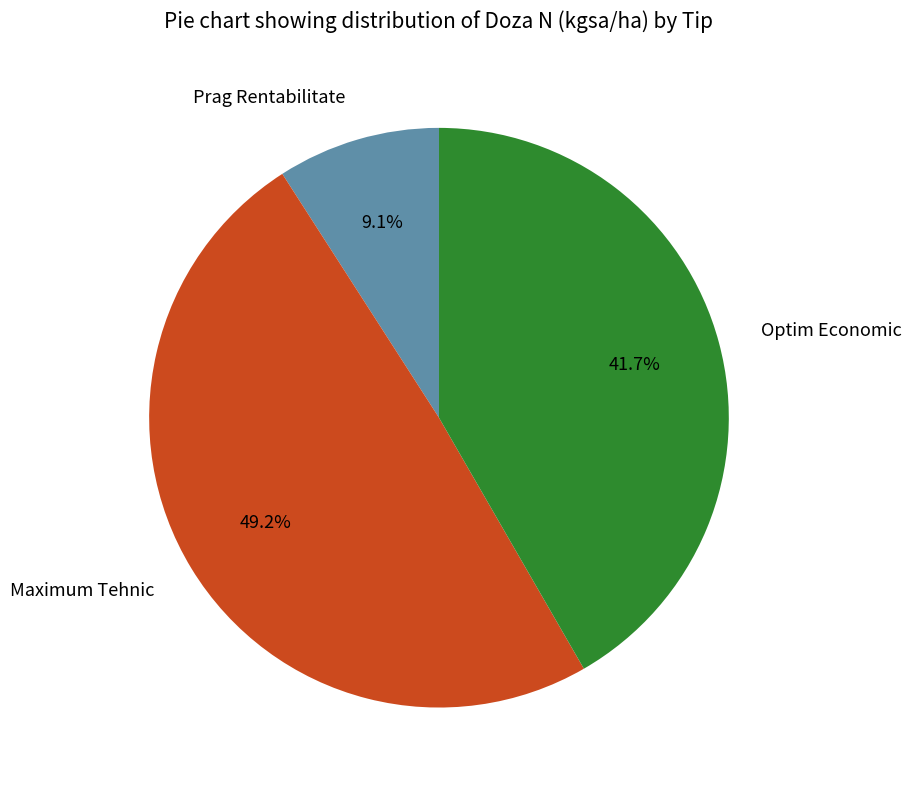

The Maximum Tehnic slice represents 40% of the pie. True or false?

False